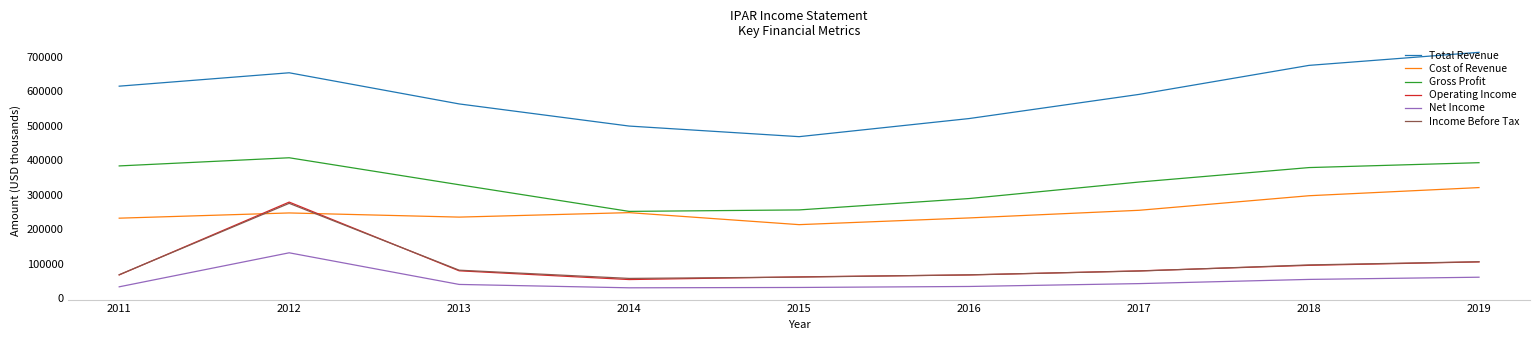

Which series changed the most between 2013 and 2016?

Total Revenue